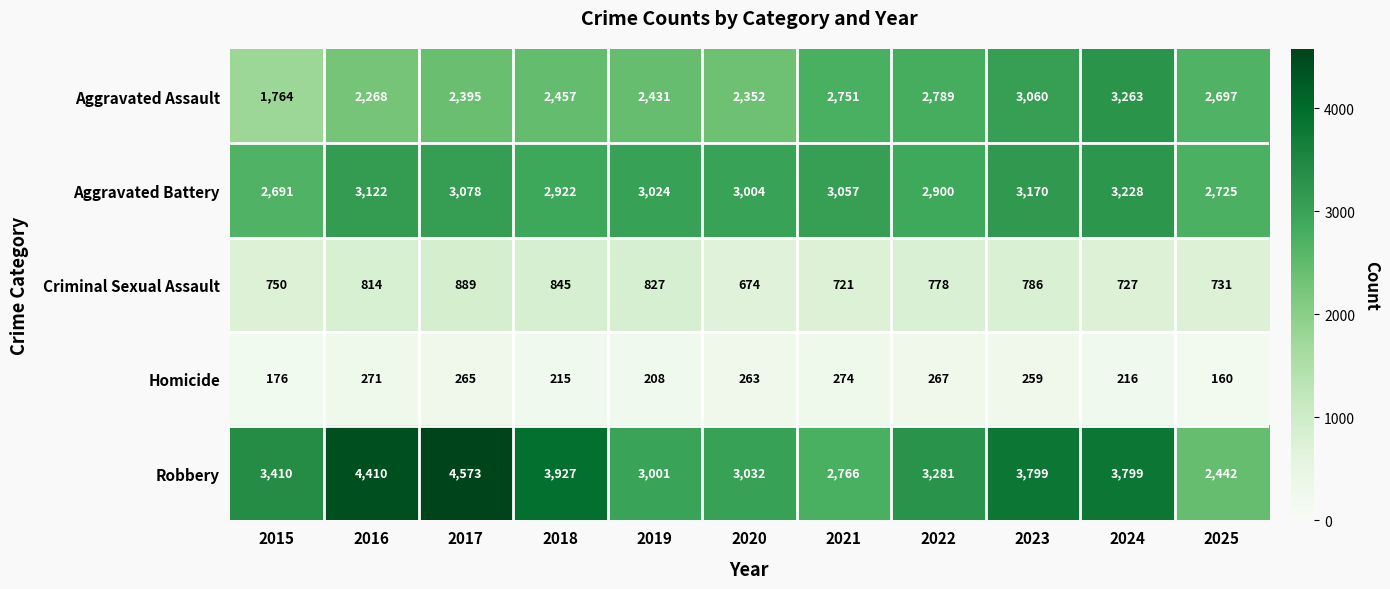

Rank the series by their maximum value, from highest to lowest.

Robbery, Aggravated Assault, Aggravated Battery, Criminal Sexual Assault, Homicide